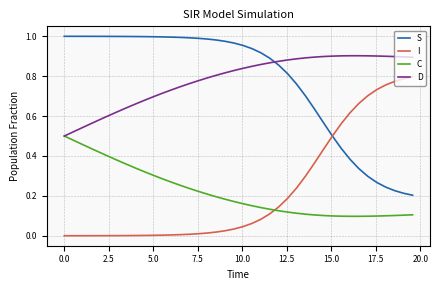

True or false: C and S intersect in this chart.

False